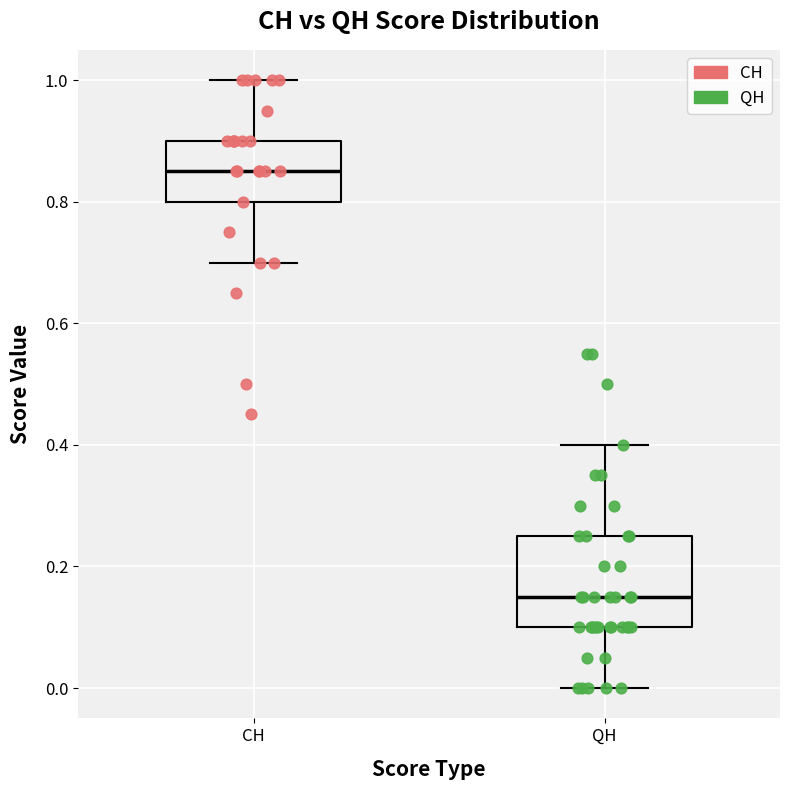

Reading left to right, read every box against the y-axis: the position of its median line, the range the box covers, and the ends of its whiskers. The values are not printed on the chart, so give them approximately, as read against the axis.

CH: median 0.86, box 0.80 to 0.90, whiskers 0.70 to 1.00
QH: median 0.16, box 0.10 to 0.26, whiskers 0.00 to 0.40